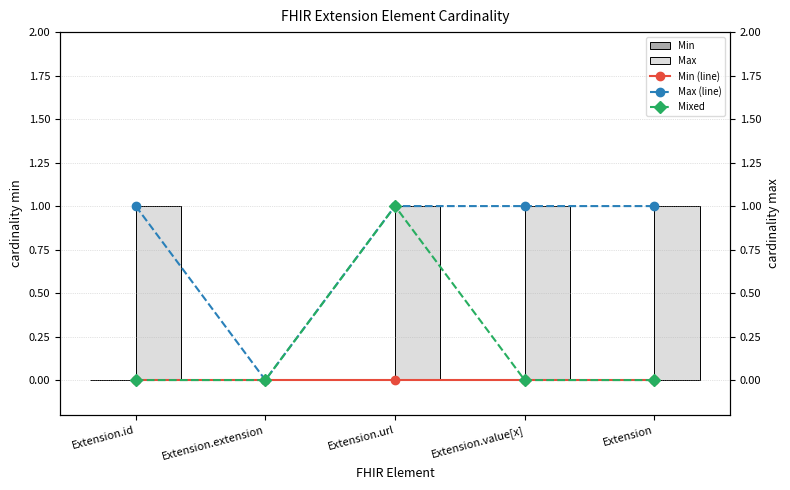

At which category does the chart reach its peak across all series?

Extension.id